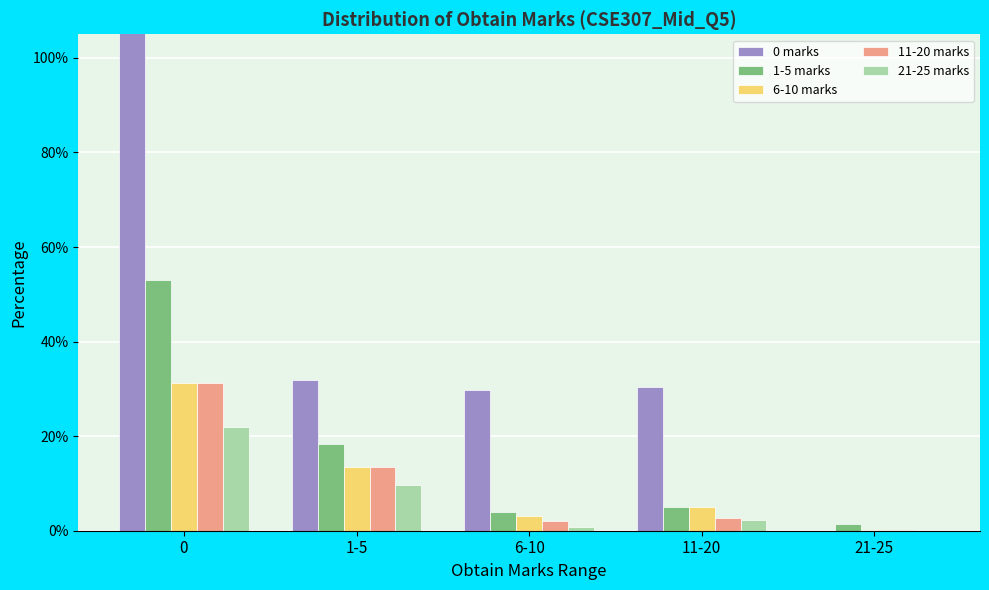

What is the sum of the 6-10 marks values at 6-10 and 11-20?

0.1